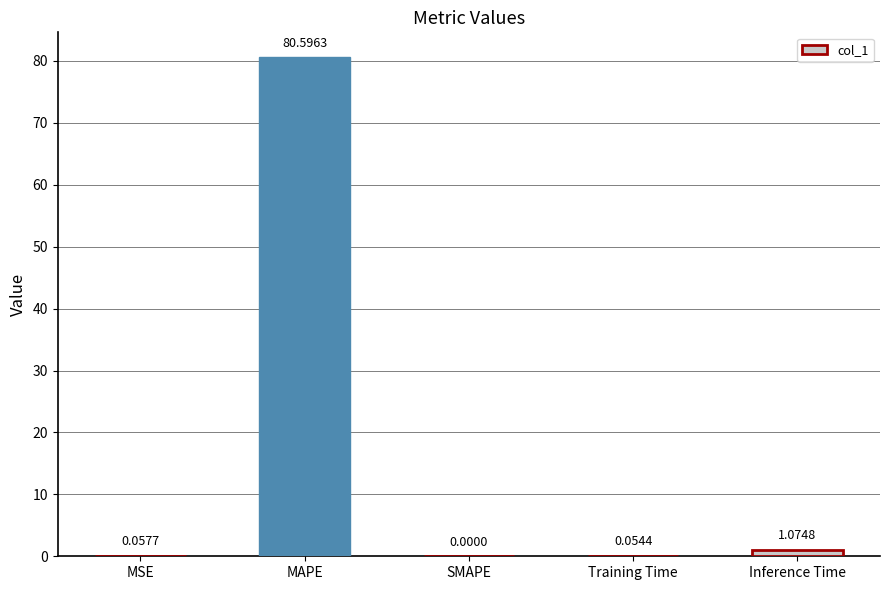

What is the greatest value displayed?

80.6